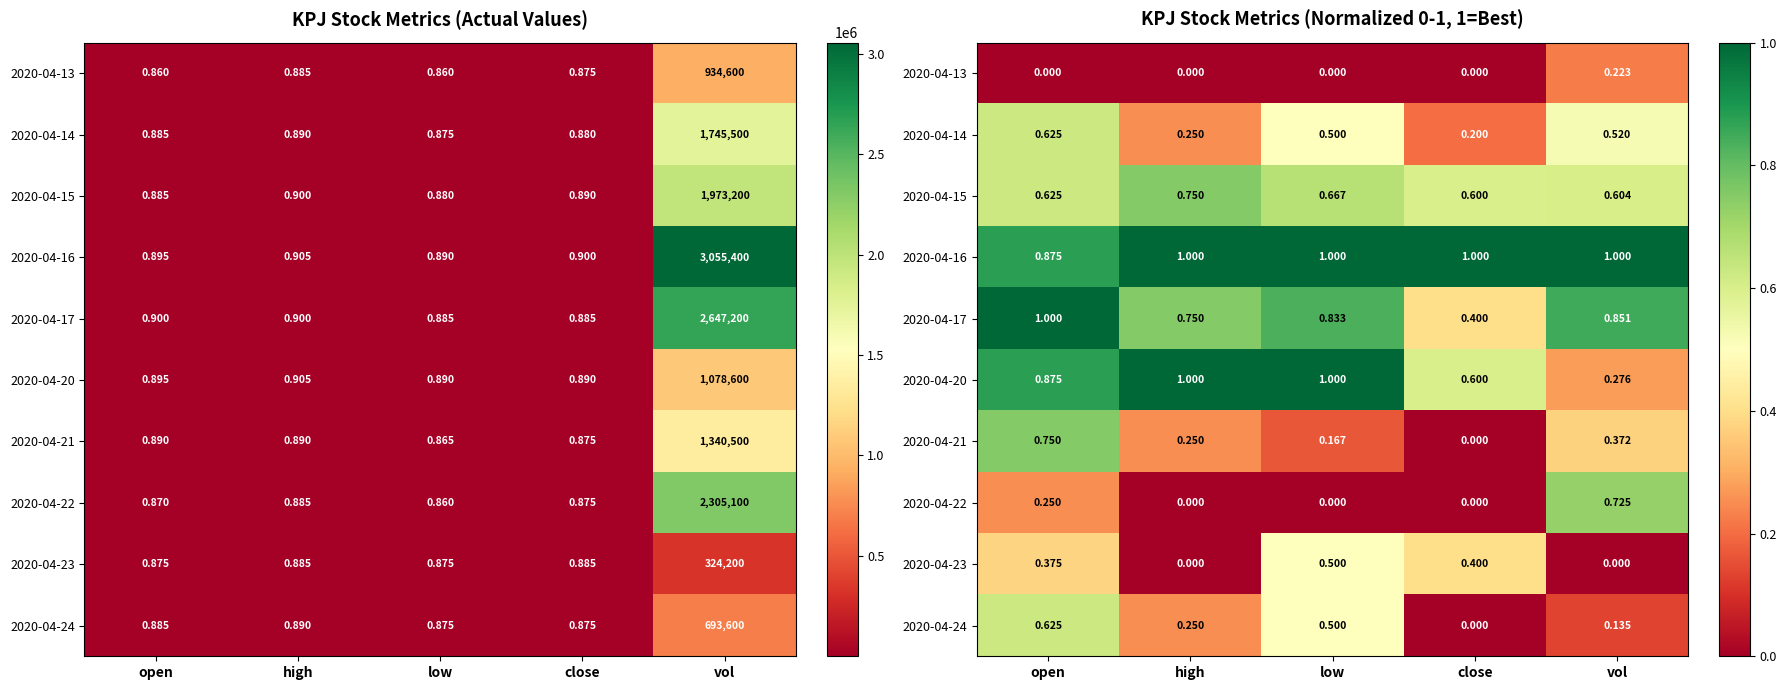

What is the total value across all series at open?

6.0